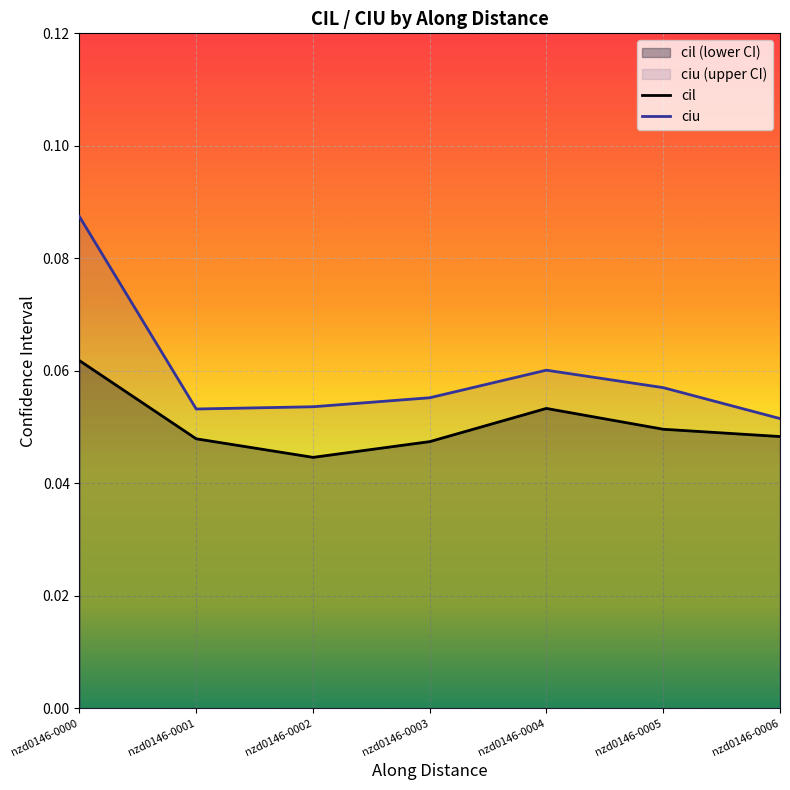

What is the total value across all series at nzd0146-0003?

0.1